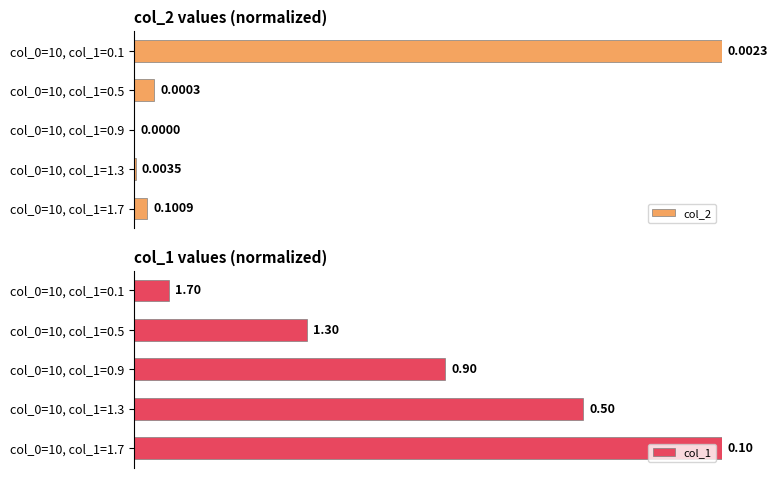

At col_0=10, col_1=0.1, list the series in order from smallest to largest.

col_1, col_2